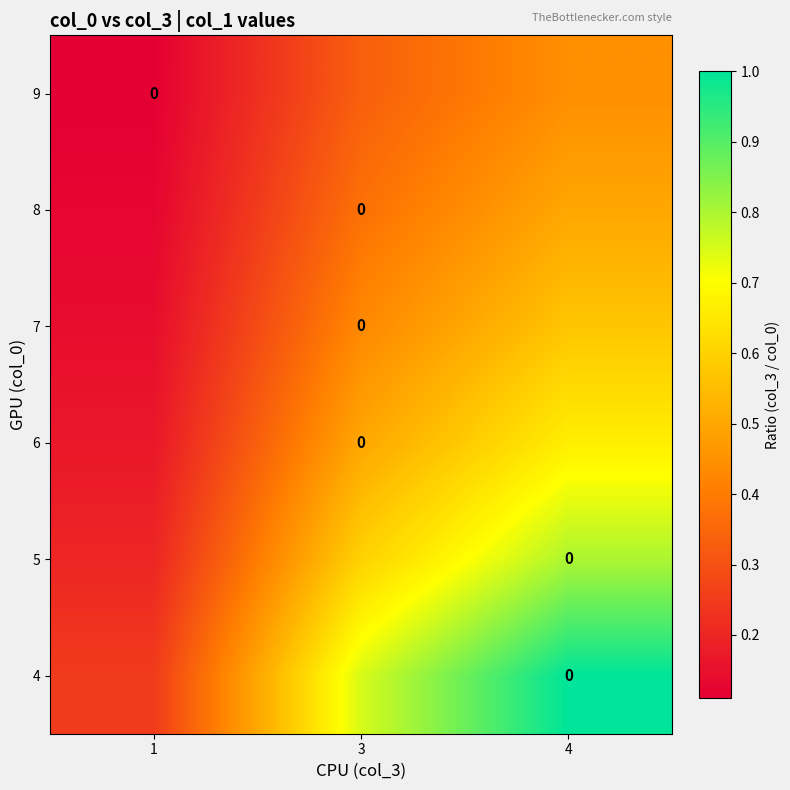

What is the difference between the maximum and minimum values in the row_3 series?

0.4